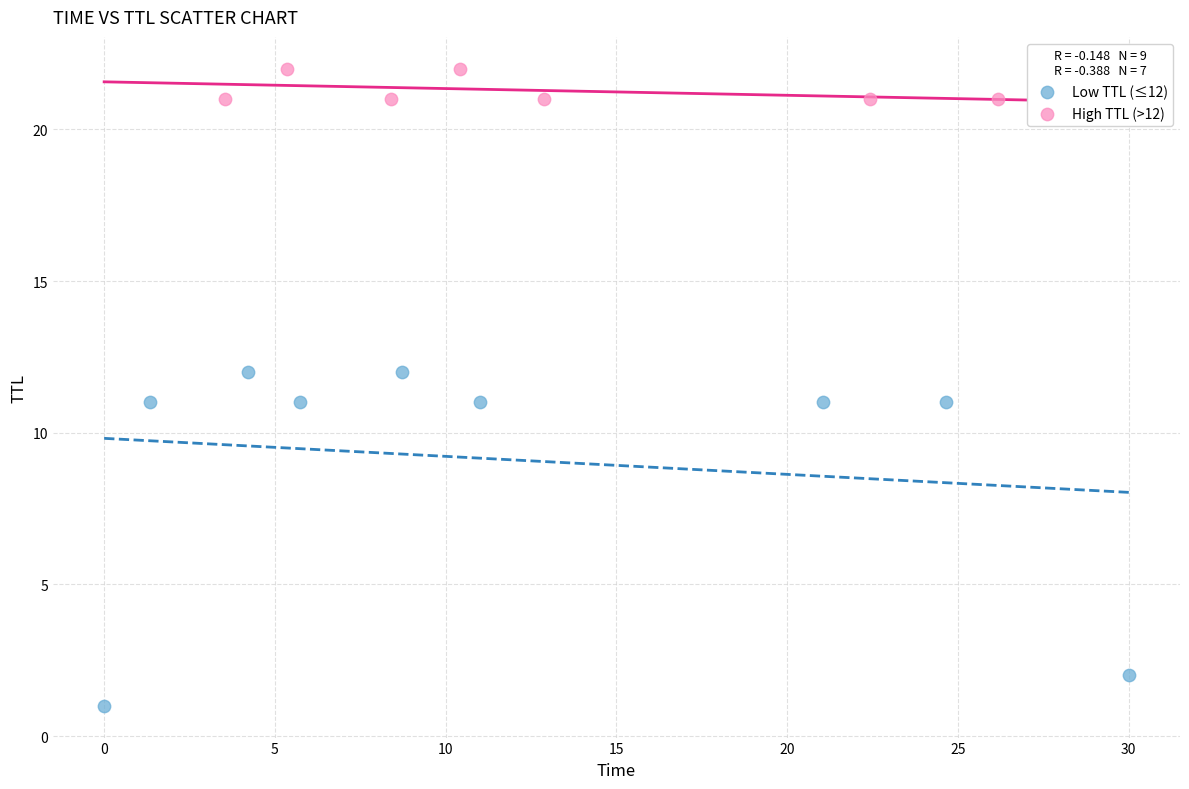

Which series reaches the minimum Y coordinate?

Low TTL (≤12)